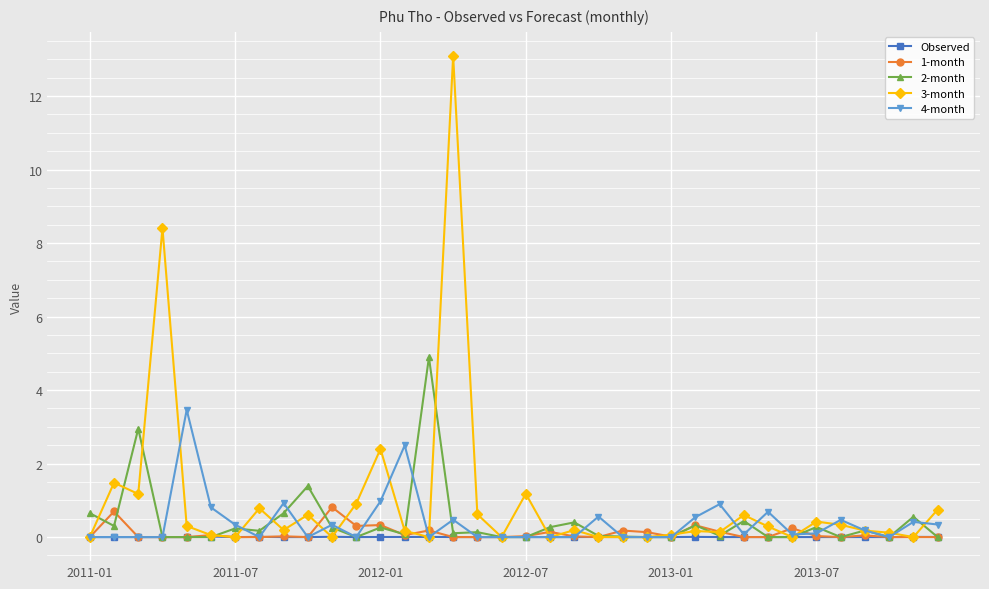

What is the value of the 4-month point at the 26th from the left?

0.5